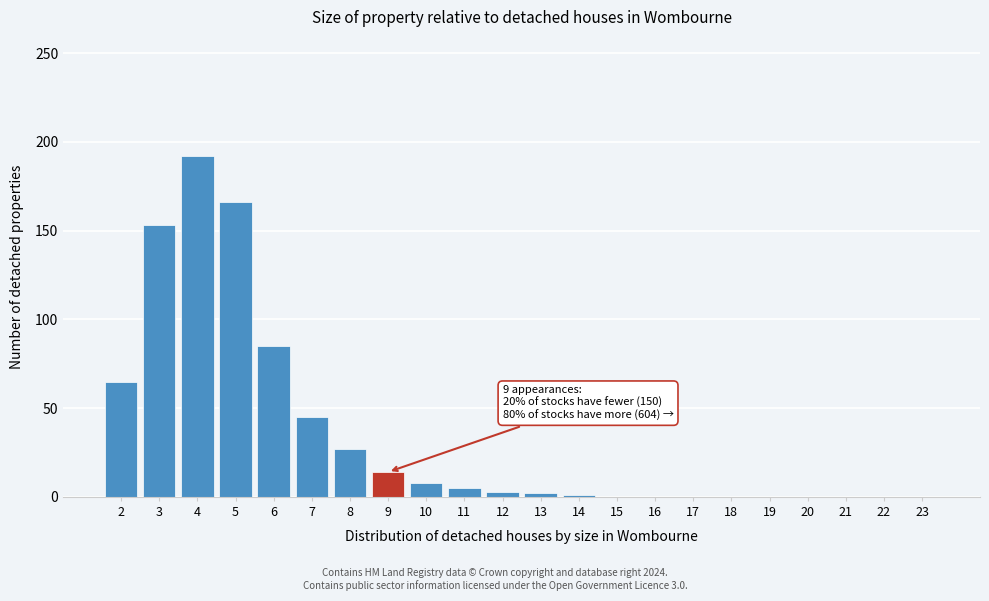

What is the change in value from 4 to 6?

-107